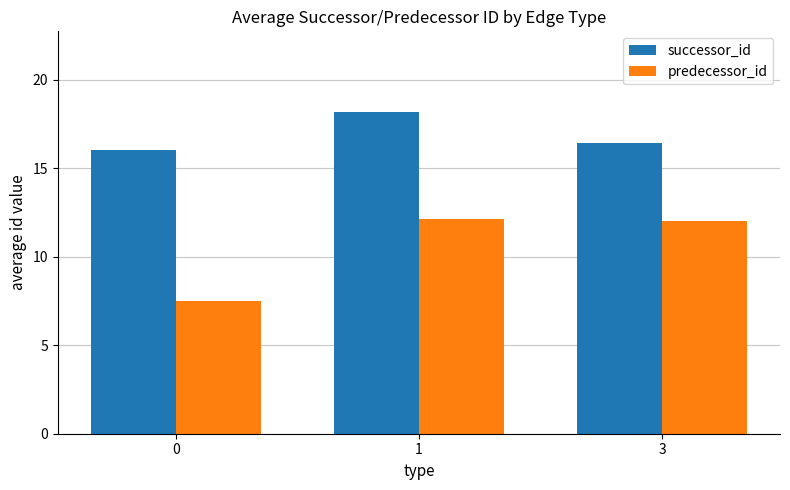

Is the value of successor_id at 3 greater than the value of predecessor_id at 0?

Yes